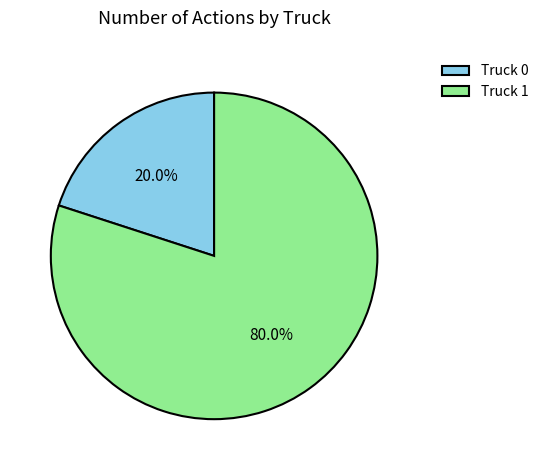

What percentage is the Truck 0 slice, to the nearest percent?

20%